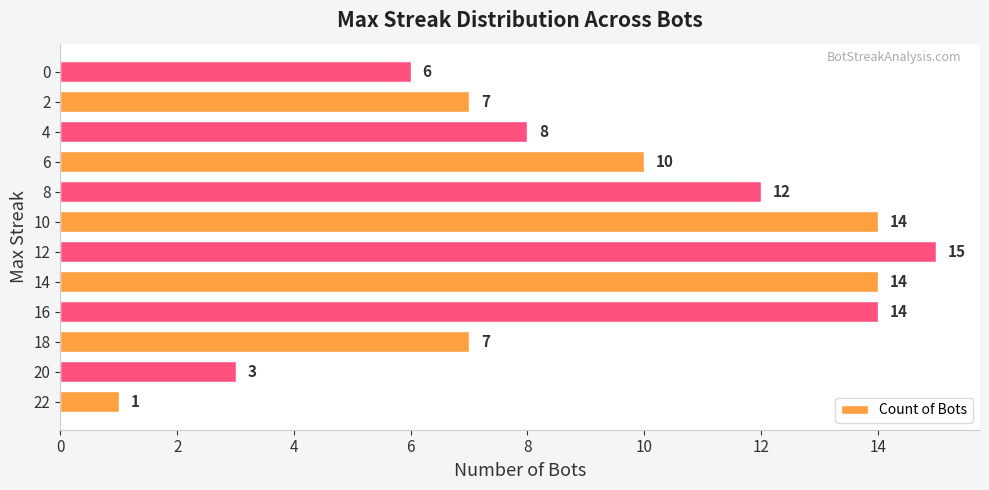

The value at 18 is 2. True or false?

False